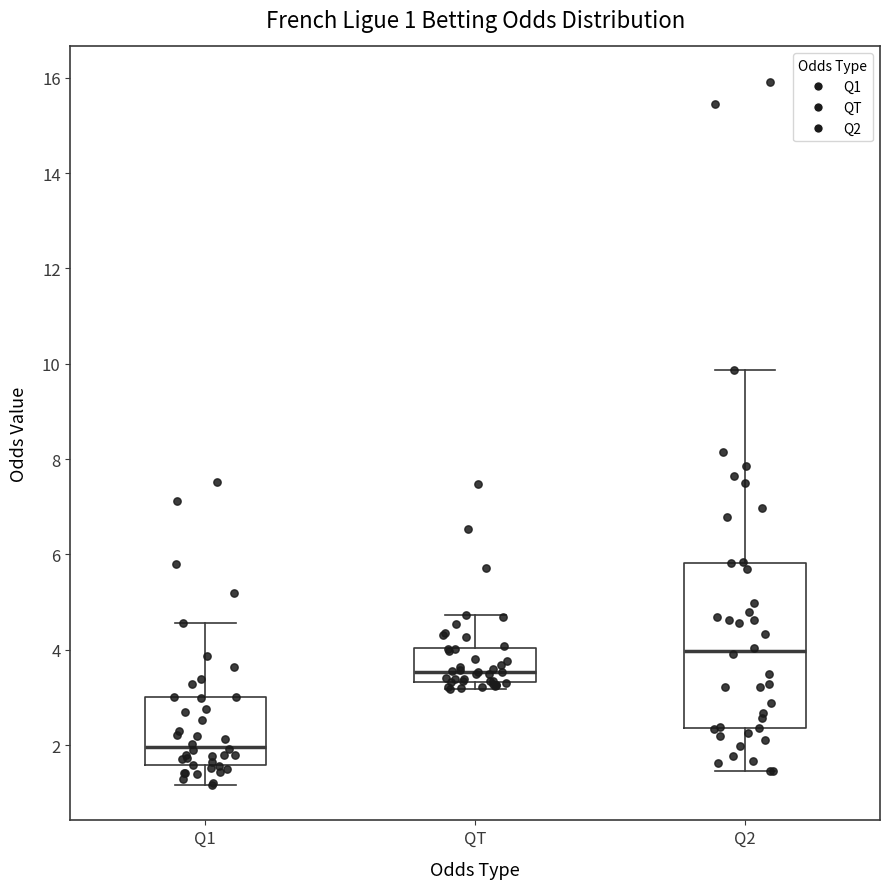

Which box has the lowest median line?

Q1